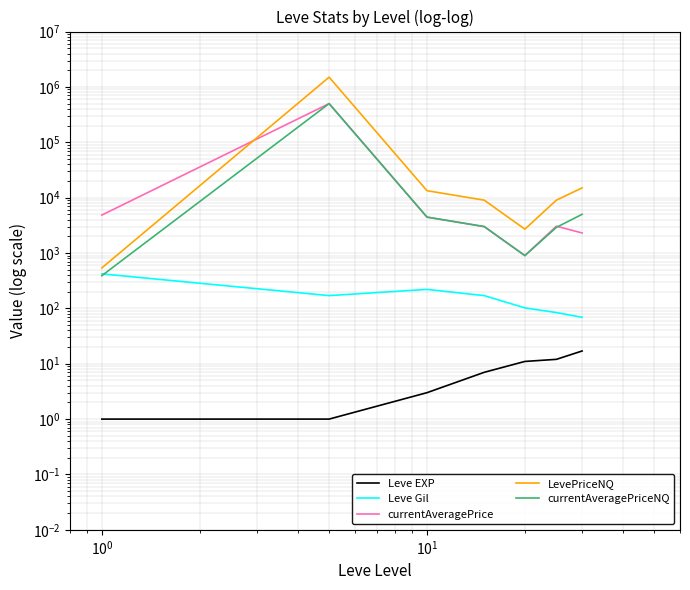

True or false: currentAveragePrice has a value of 8532.9 at $\mathdefault{10^{-2}}$.

False